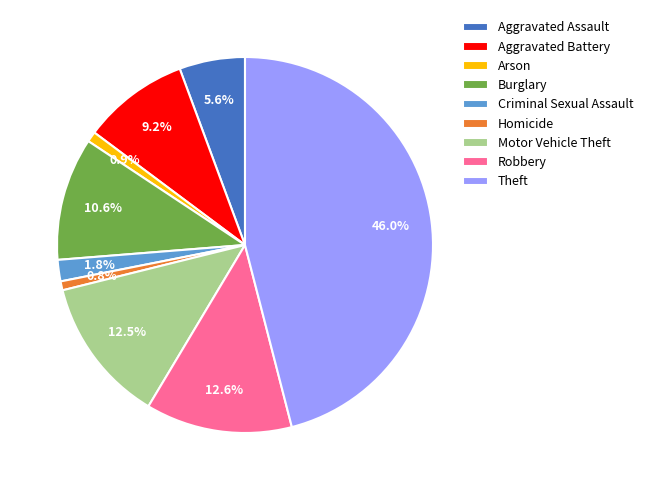

To the nearest percent, what portion does Homicide represent?

1%